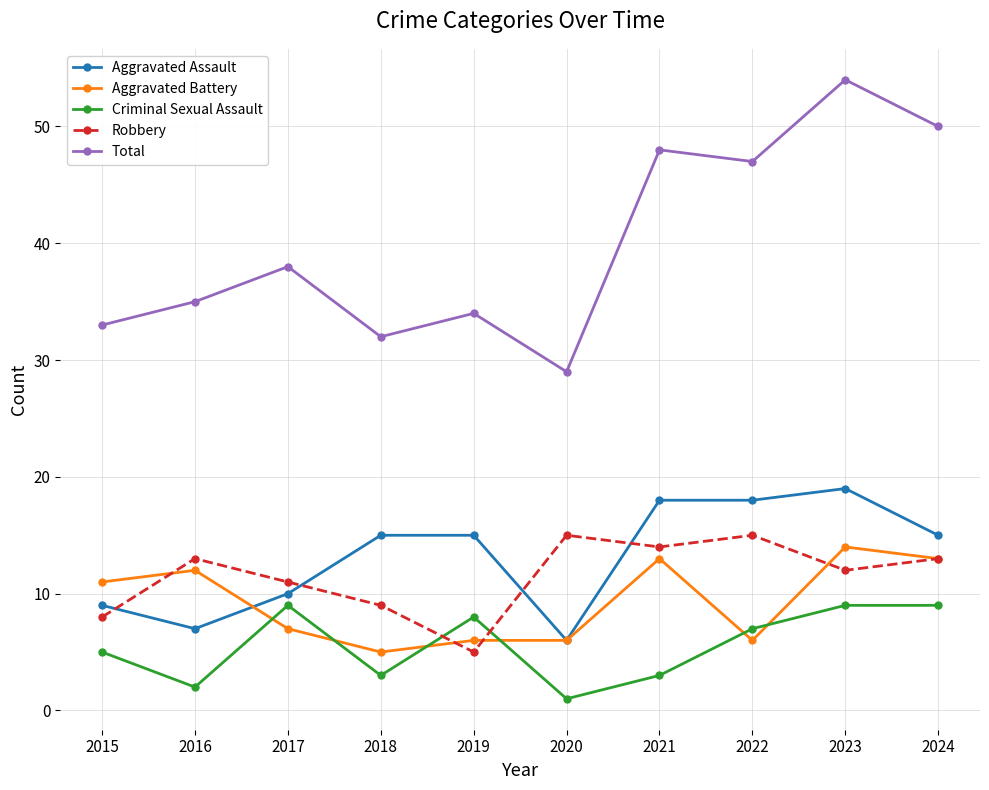

How many interior local peaks does the Robbery series have?

3